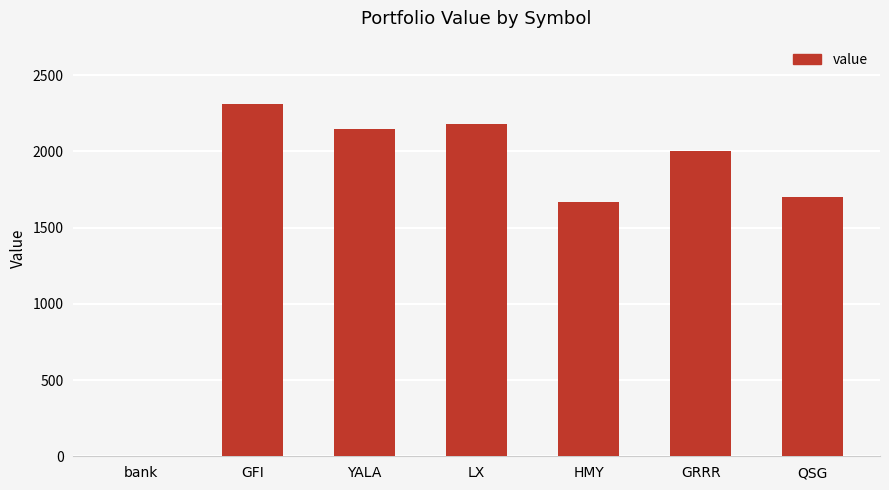

What is the sum of all values?

12012.3